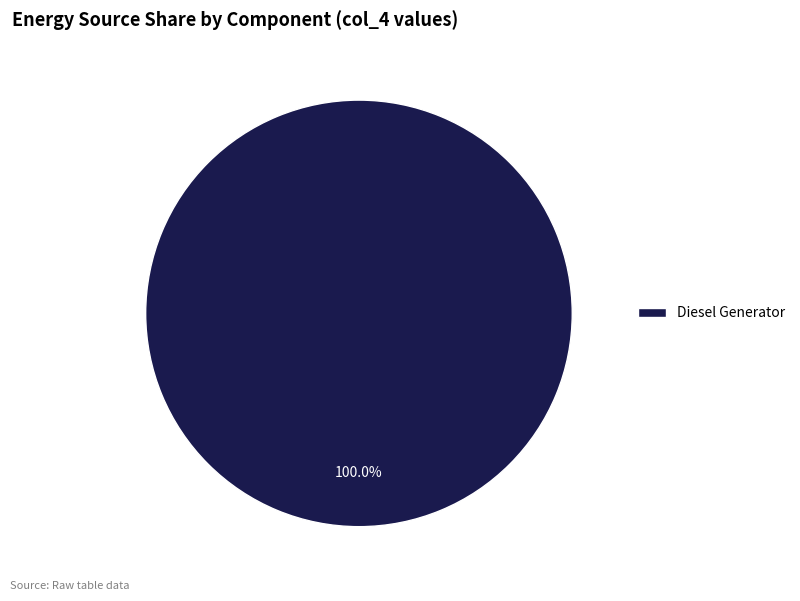

The Diesel Generator slice represents 100% of the pie. True or false?

True